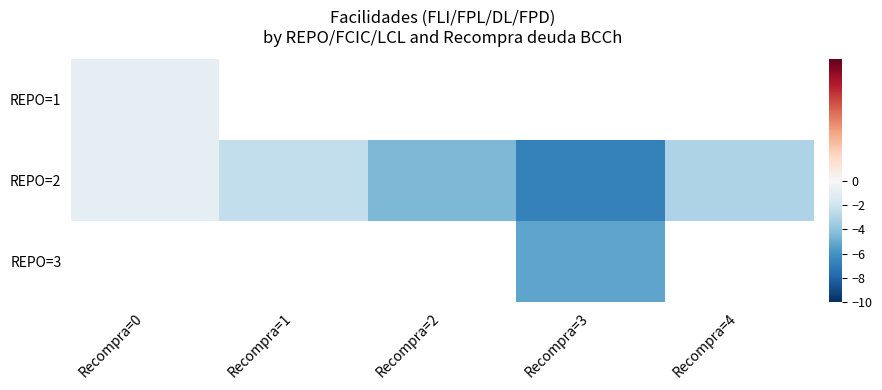

What is the smallest value displayed?

-6.8